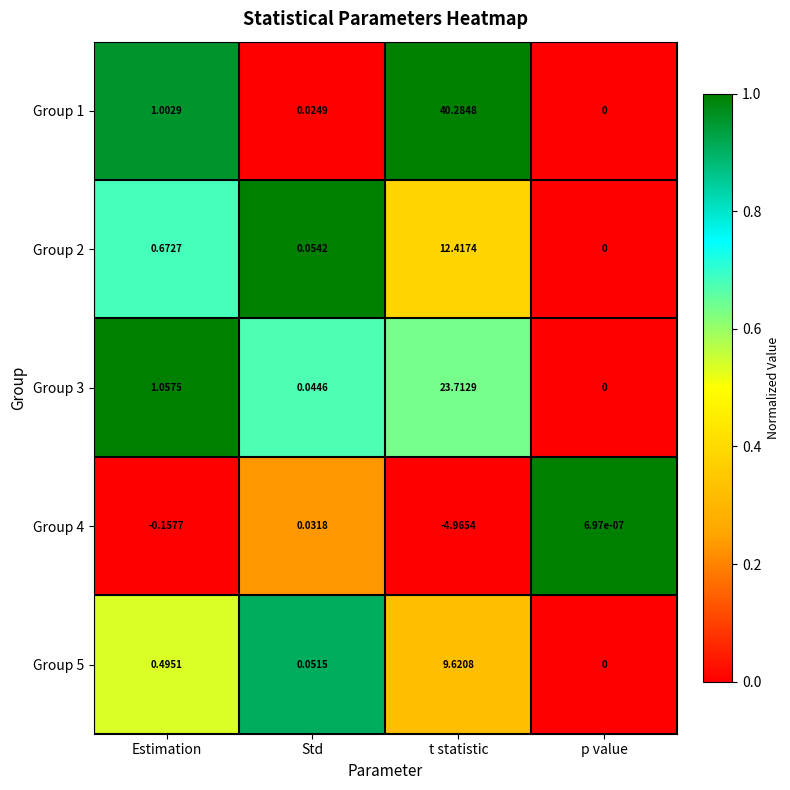

At which category is the sum across all series the highest?

t statistic